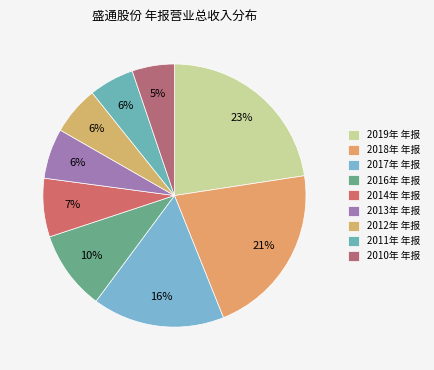

The 2017年 年报 slice represents 7% of the pie. True or false?

False